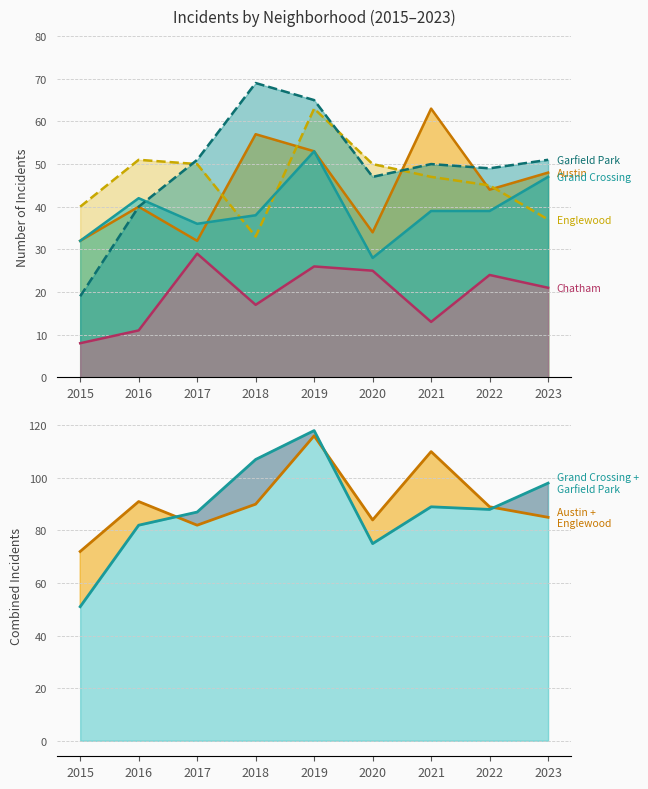

At 2016, list the series in order from largest to smallest.

Englewood, Grand Crossing, Austin, Garfield Park, Chatham